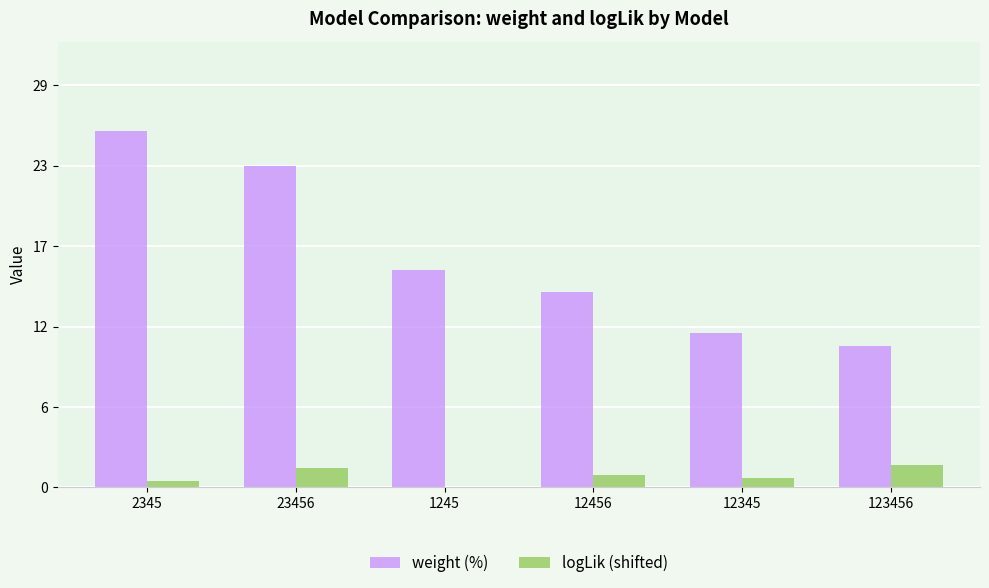

Are the bars horizontal?

No